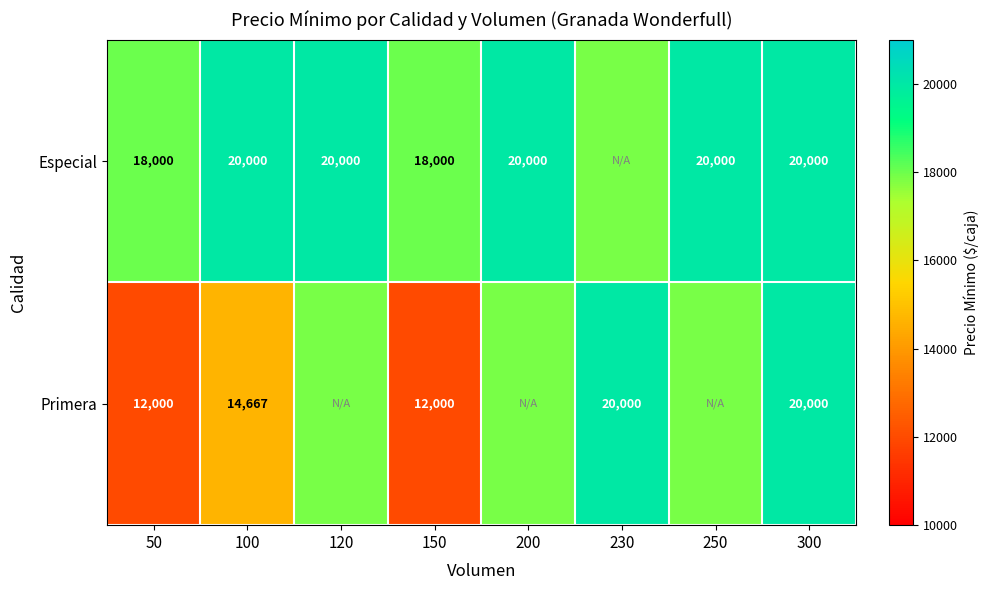

Is the value of Especial at 50 greater than the value of Primera at 100?

Yes